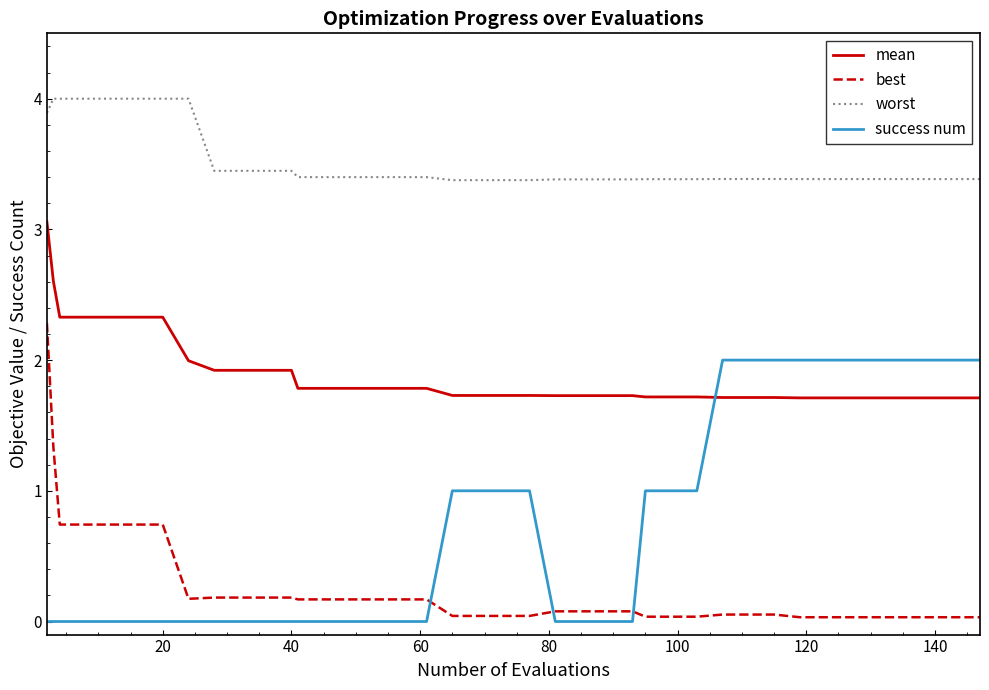

True or false: mean and worst cross at least once.

False